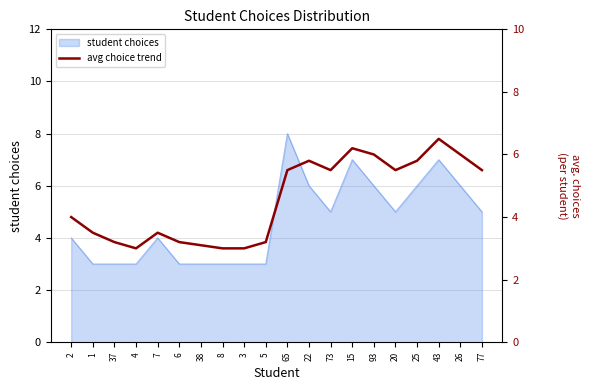

What is the highest value of the student choices series?

8